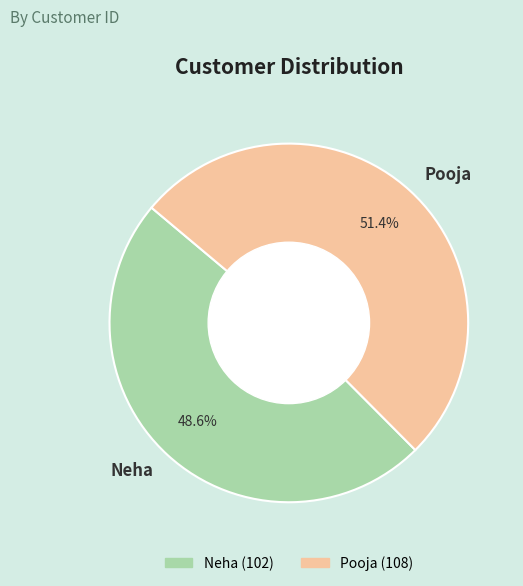

Which category has the smallest portion of the pie?

Neha